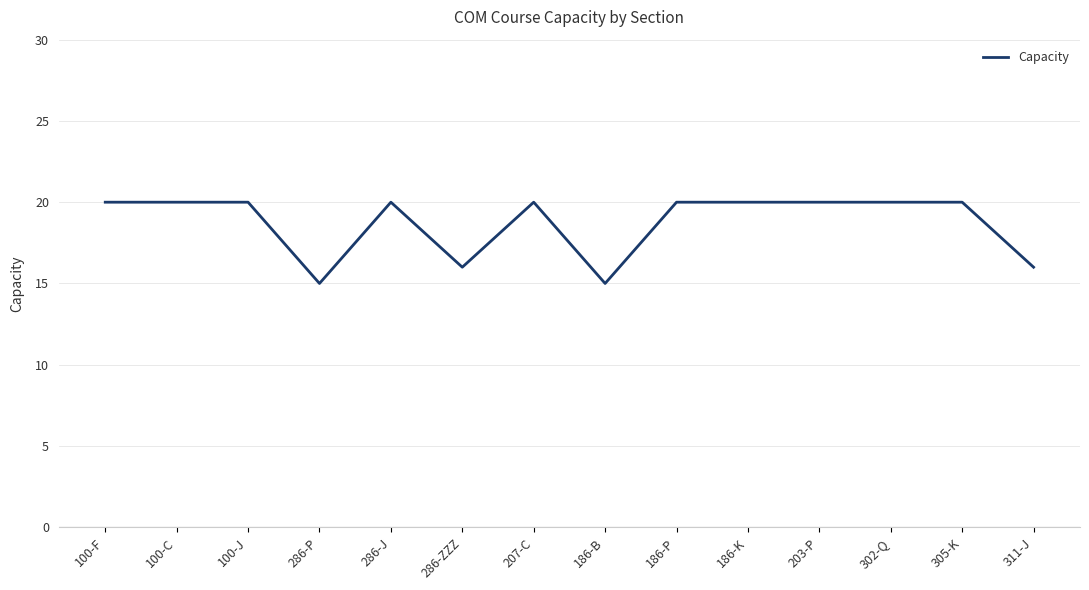

What position from the left is 305-K?

13